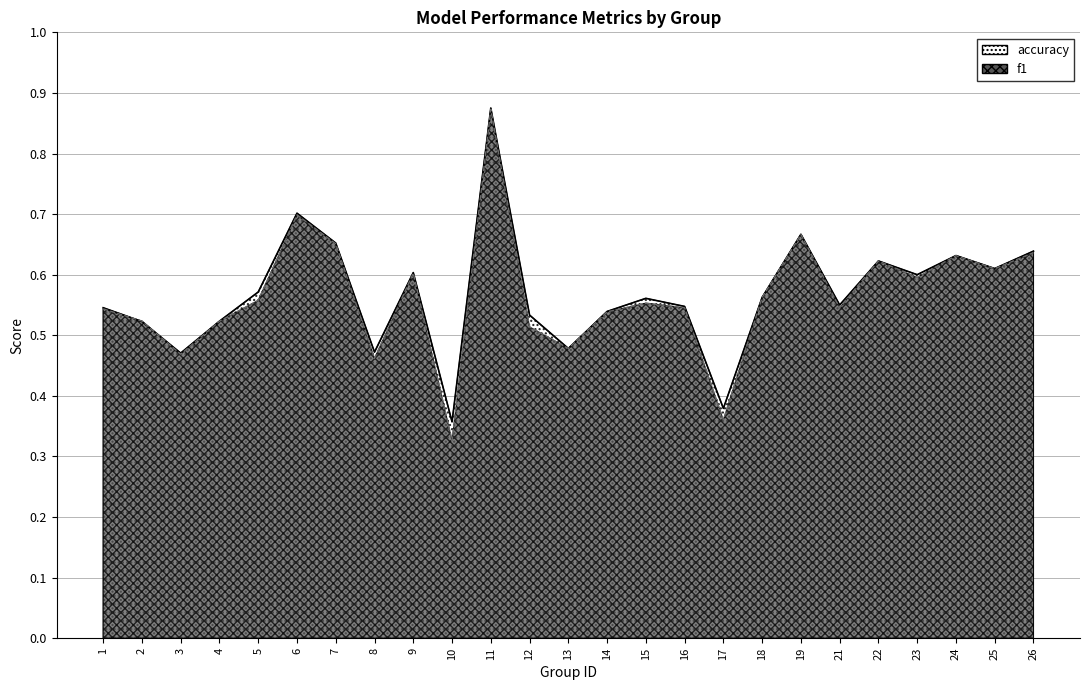

The value of accuracy at 14 is 0.7. True or false?

False